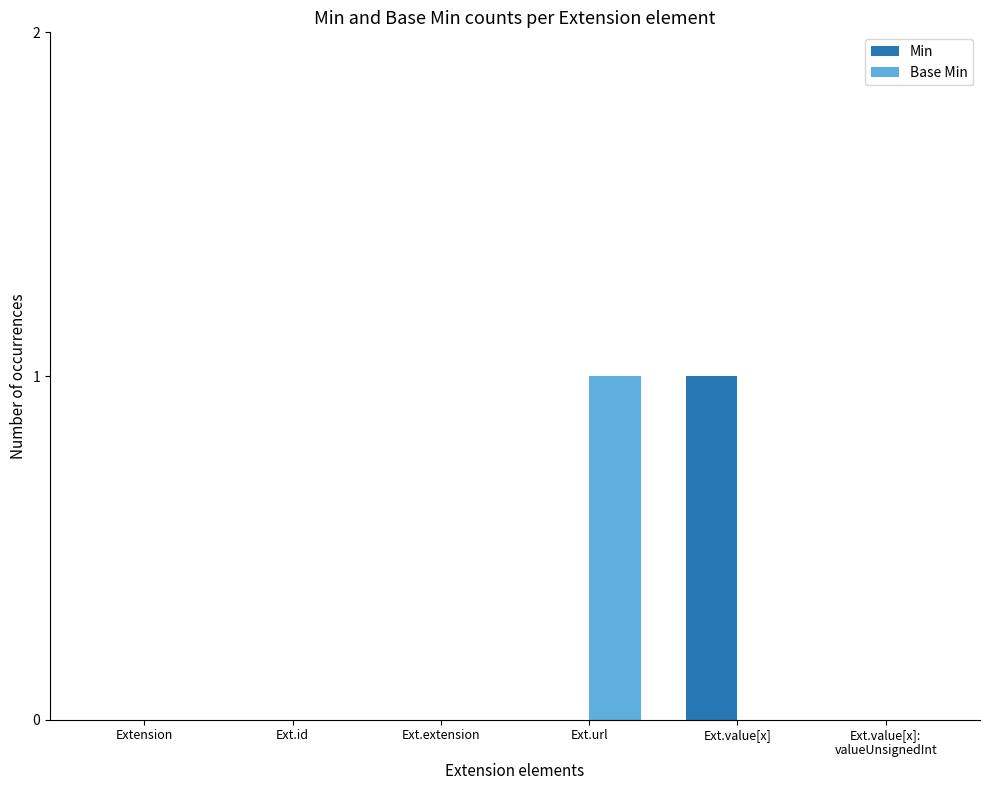

Reading right to left, what are all the values shown in this chart?

Min: Ext.value[x]:
valueUnsignedInt=0	Ext.value[x]=1	Ext.url=0	Ext.extension=0	Ext.id=0	Extension=0
Base Min: Ext.value[x]:
valueUnsignedInt=0	Ext.value[x]=0	Ext.url=1	Ext.extension=0	Ext.id=0	Extension=0